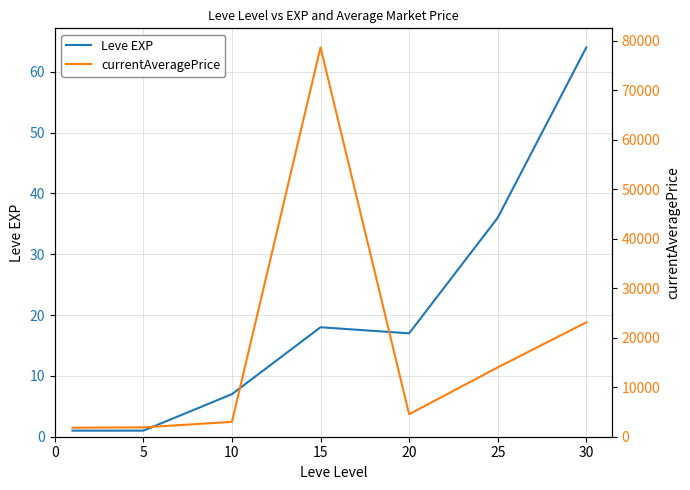

Between 10 and 30, which series saw the biggest shift?

currentAveragePrice